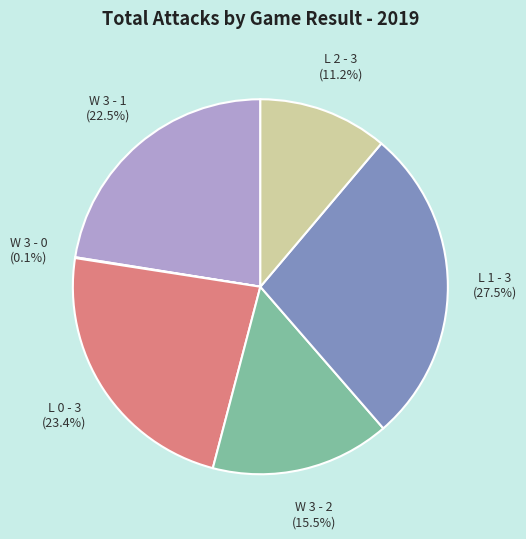

To the nearest percent, what is the combined percentage of W 3 - 1 and L 2 - 3?

34%